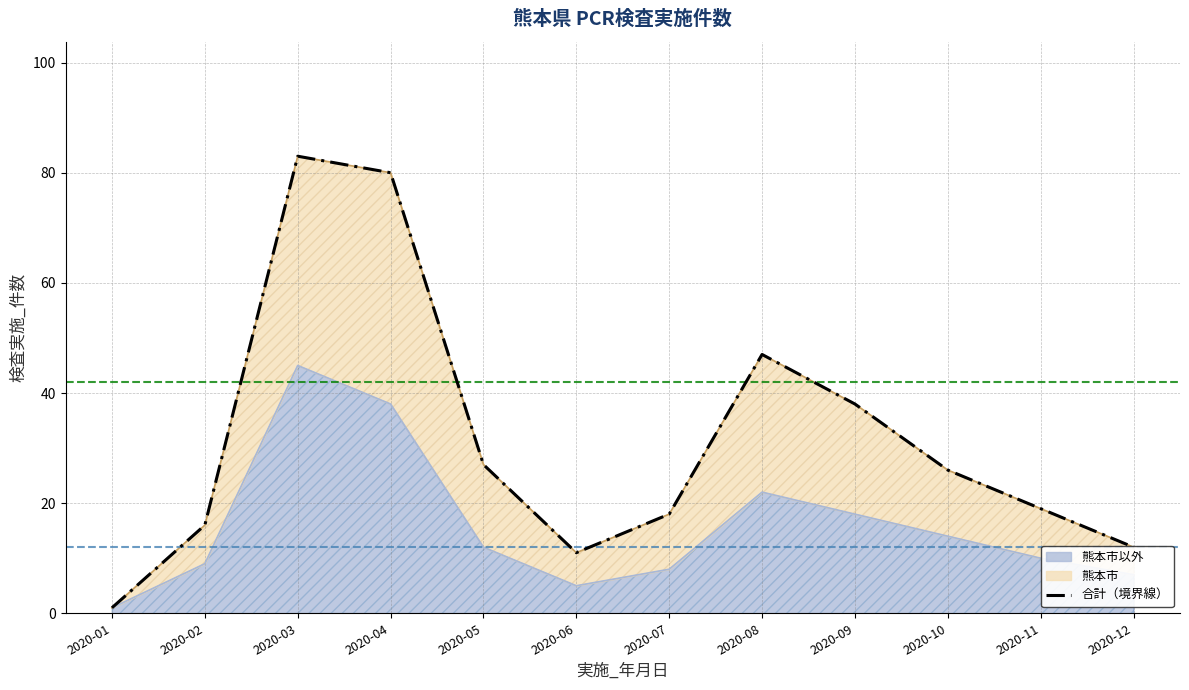

Is it true that the value at 2020-07 is 18?

True